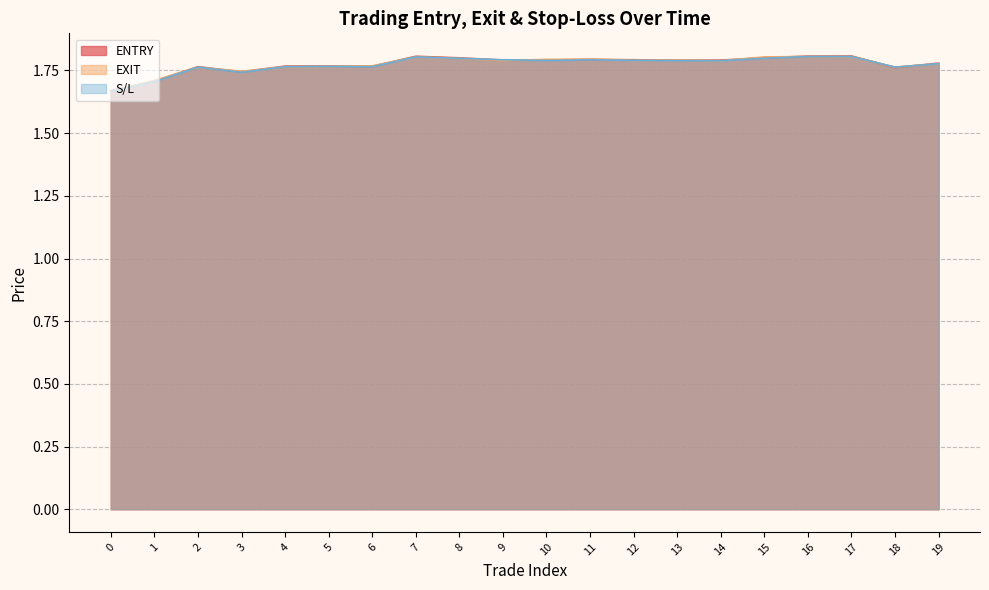

Rank the series by their maximum value, from lowest to highest.

EXIT, S/L, ENTRY